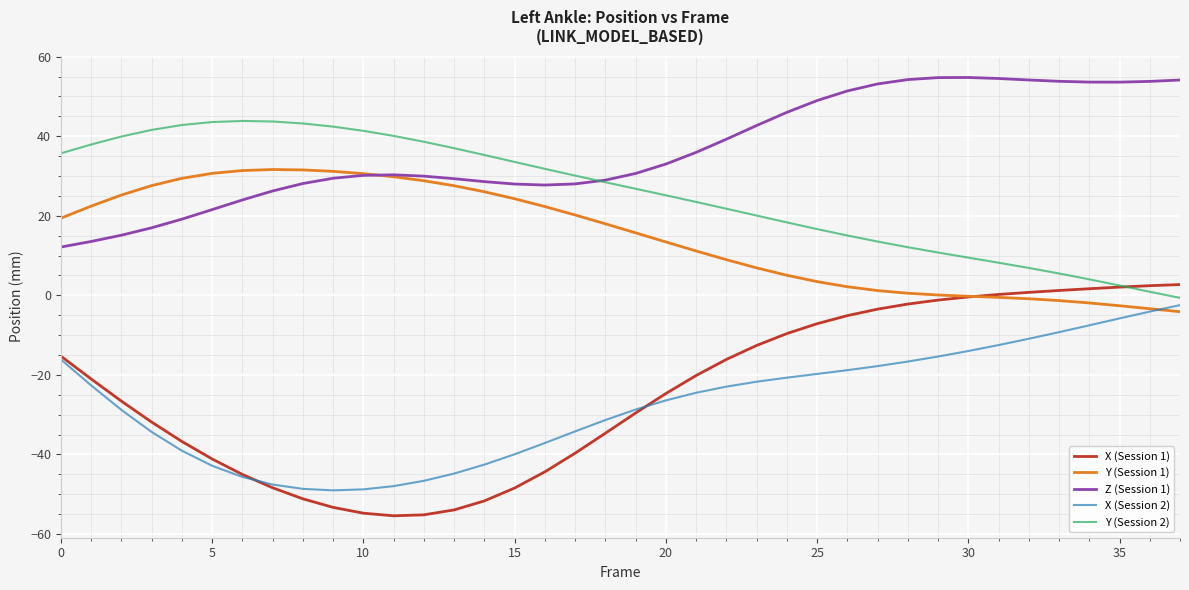

Is this an area chart (filled region under the line)?

No